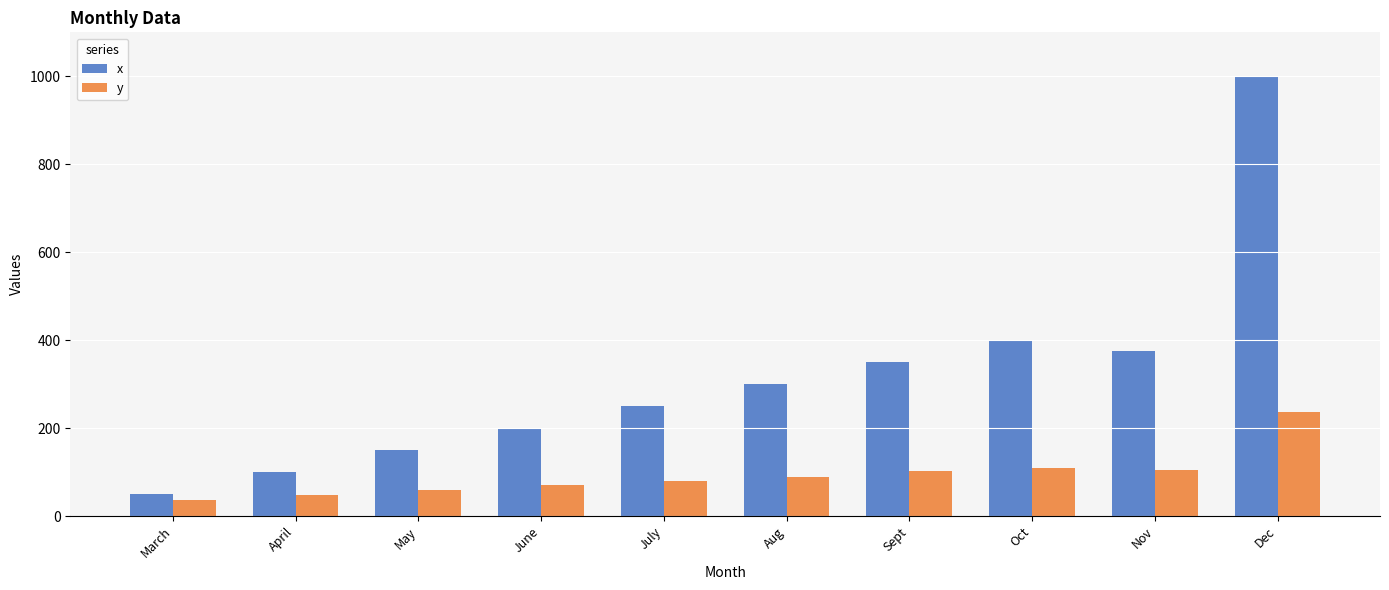

True or false: x has a value of 200.0 at June.

True